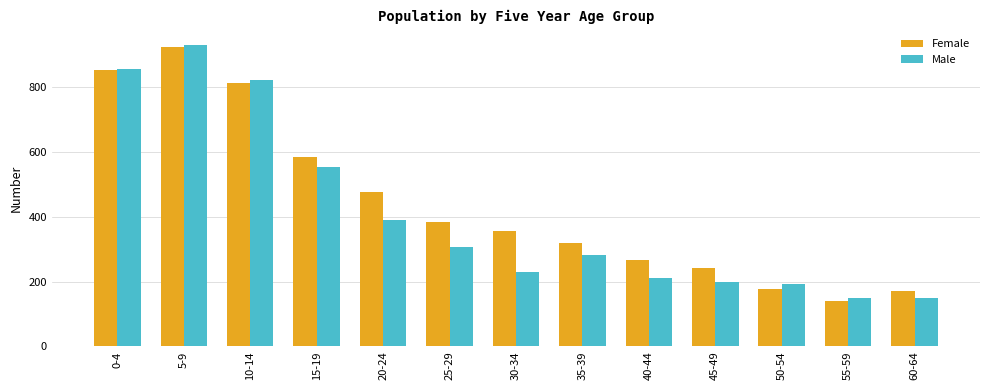

What is the label of the 12th bar from the right?

5-9